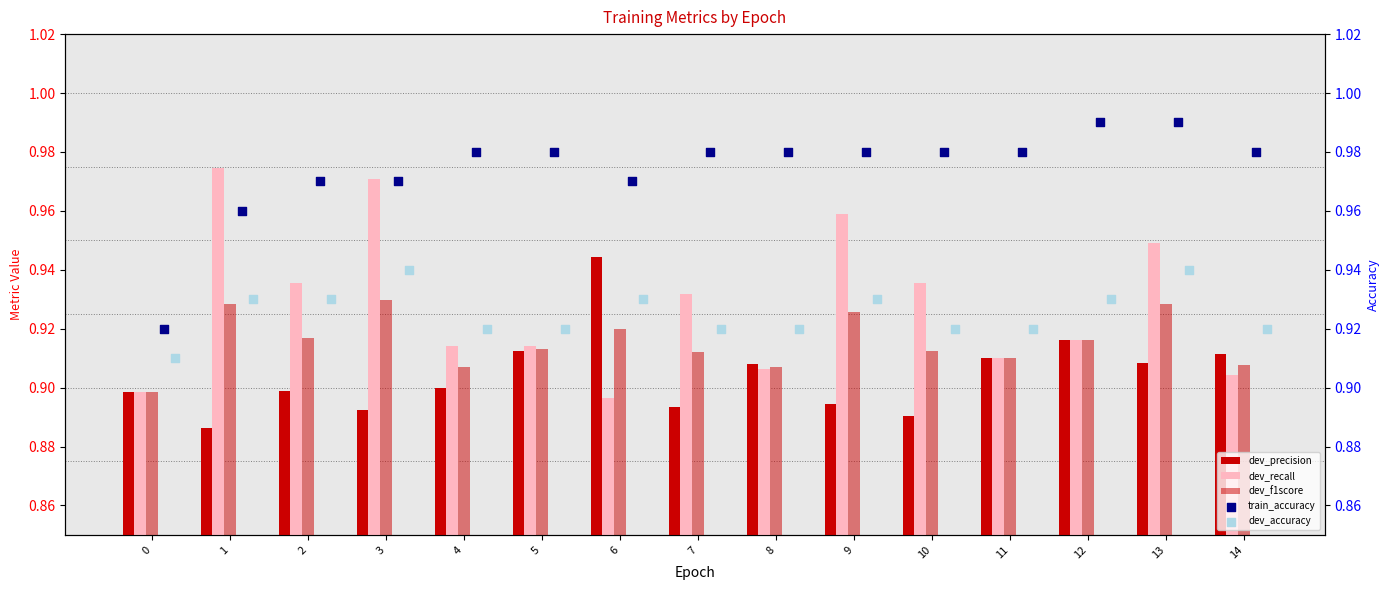

Which series has the widest spread of Y values?

dev_recall